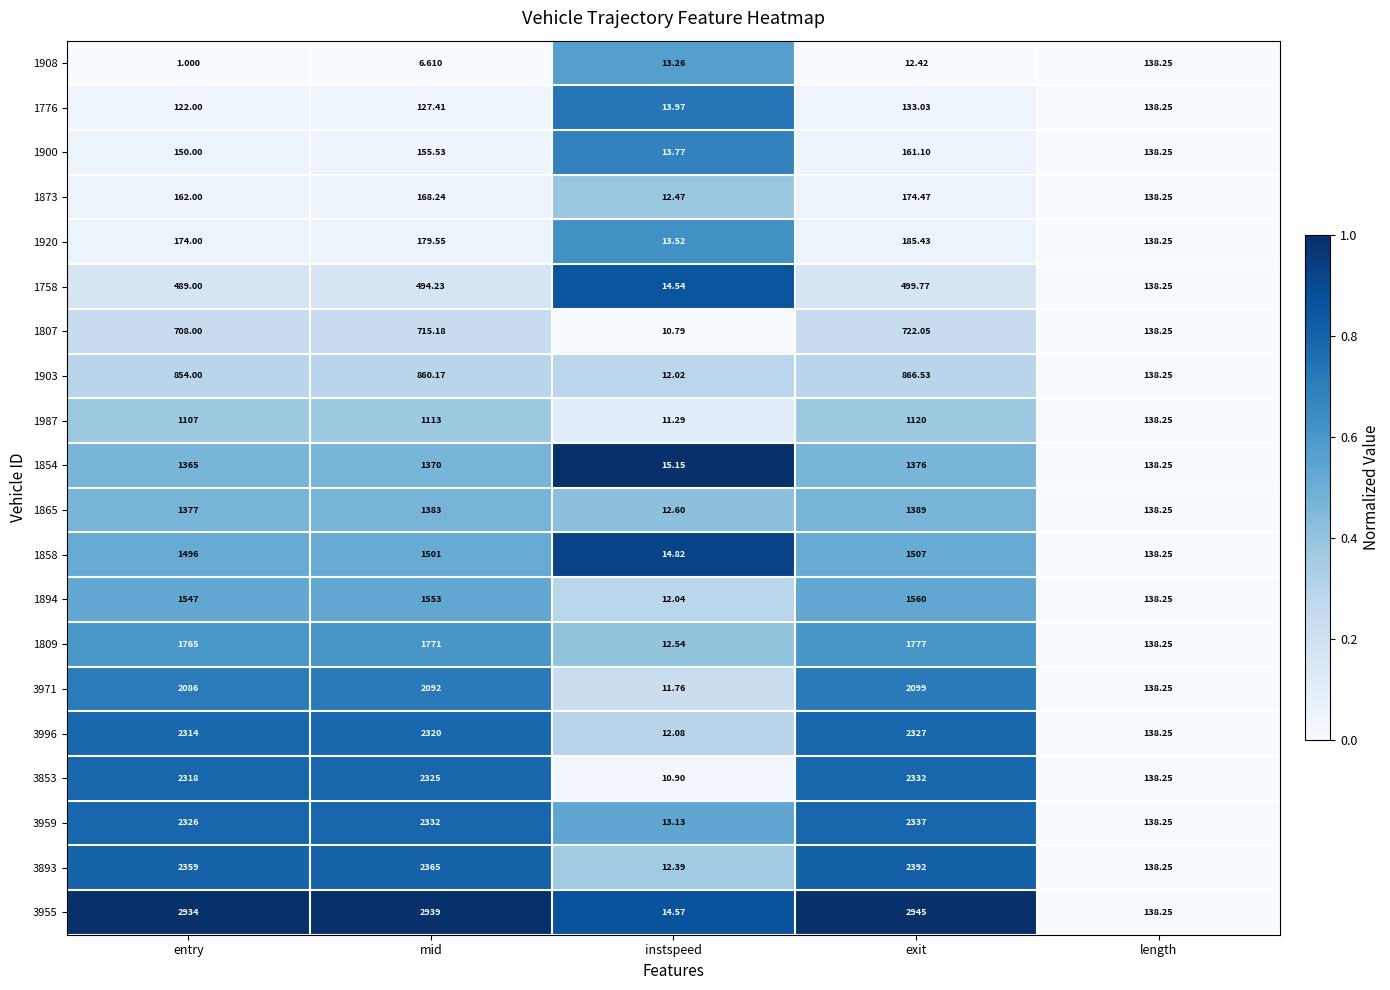

At which category does the chart reach its minimum across all series?

entry